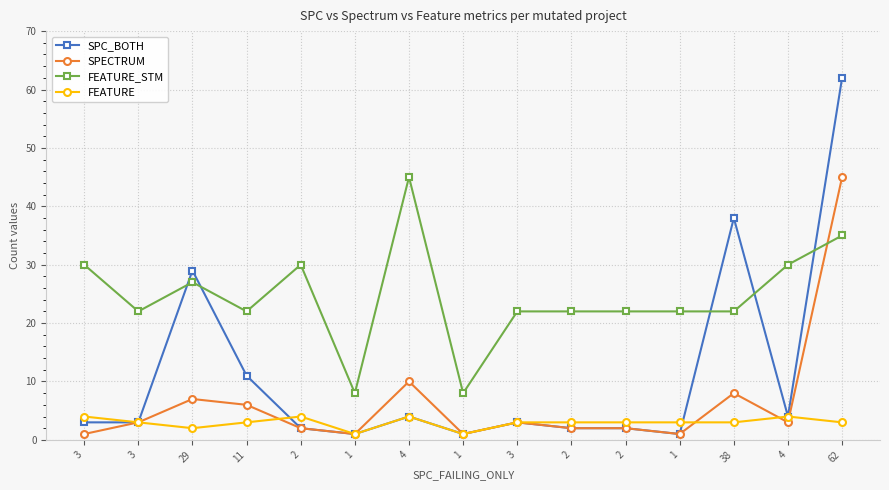

Is this an area chart (filled region under the line)?

No